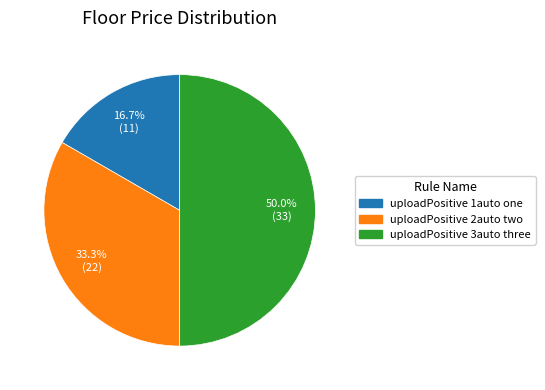

To the nearest percent, what percentage of the pie is uploadPositive 1auto one?

17%